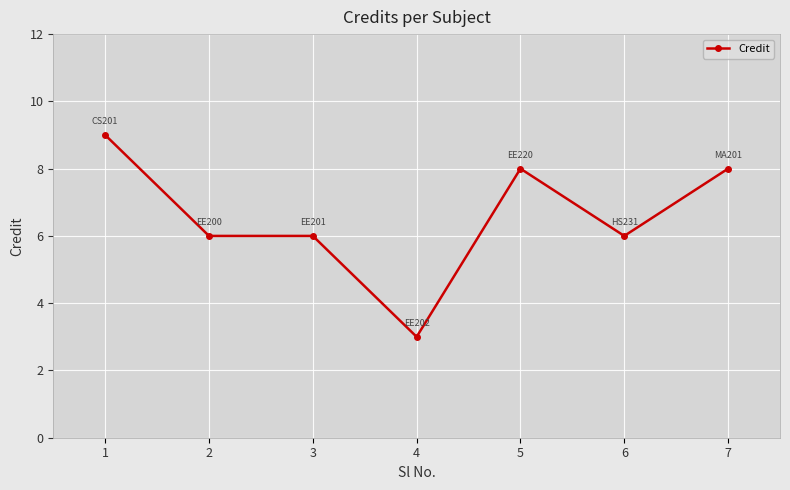

True or false: the data shows 6 at 3.

True